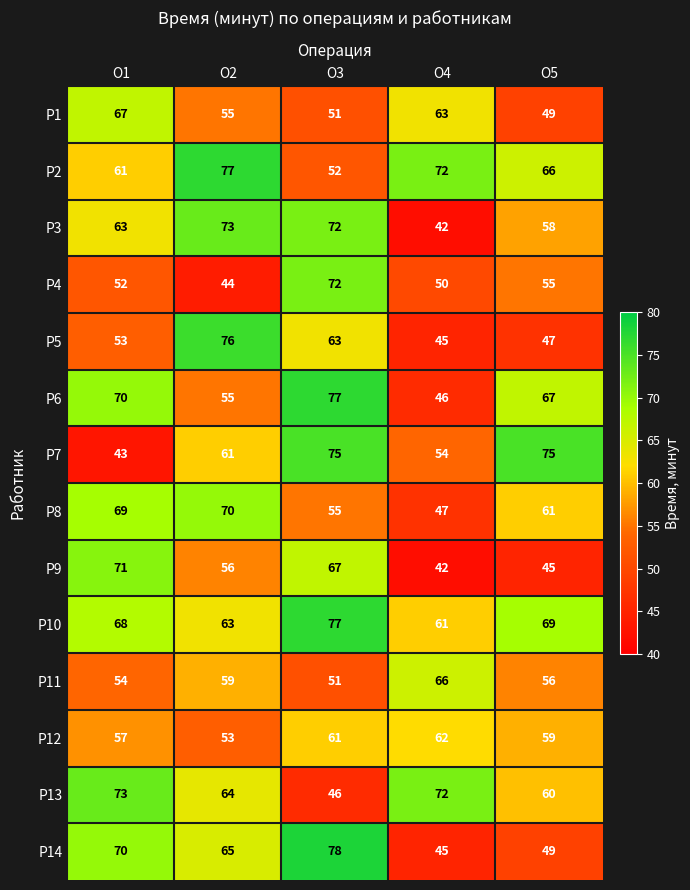

At which label does Р11 first exceed 56?

О2